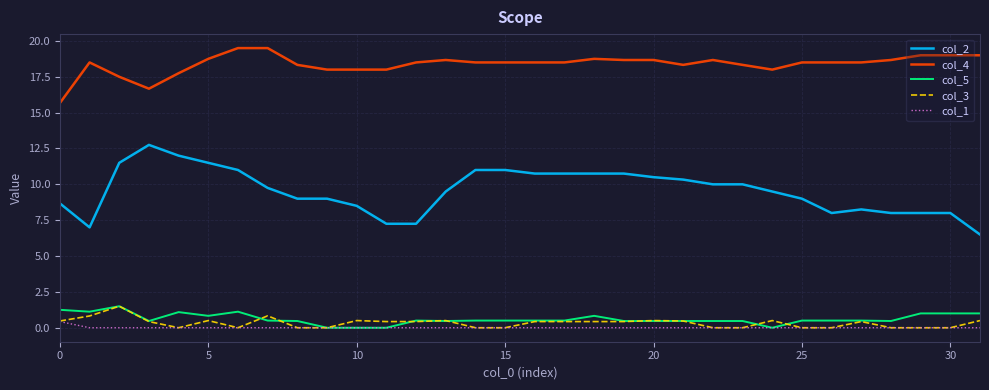

Which series has the widest spread of values?

col_2